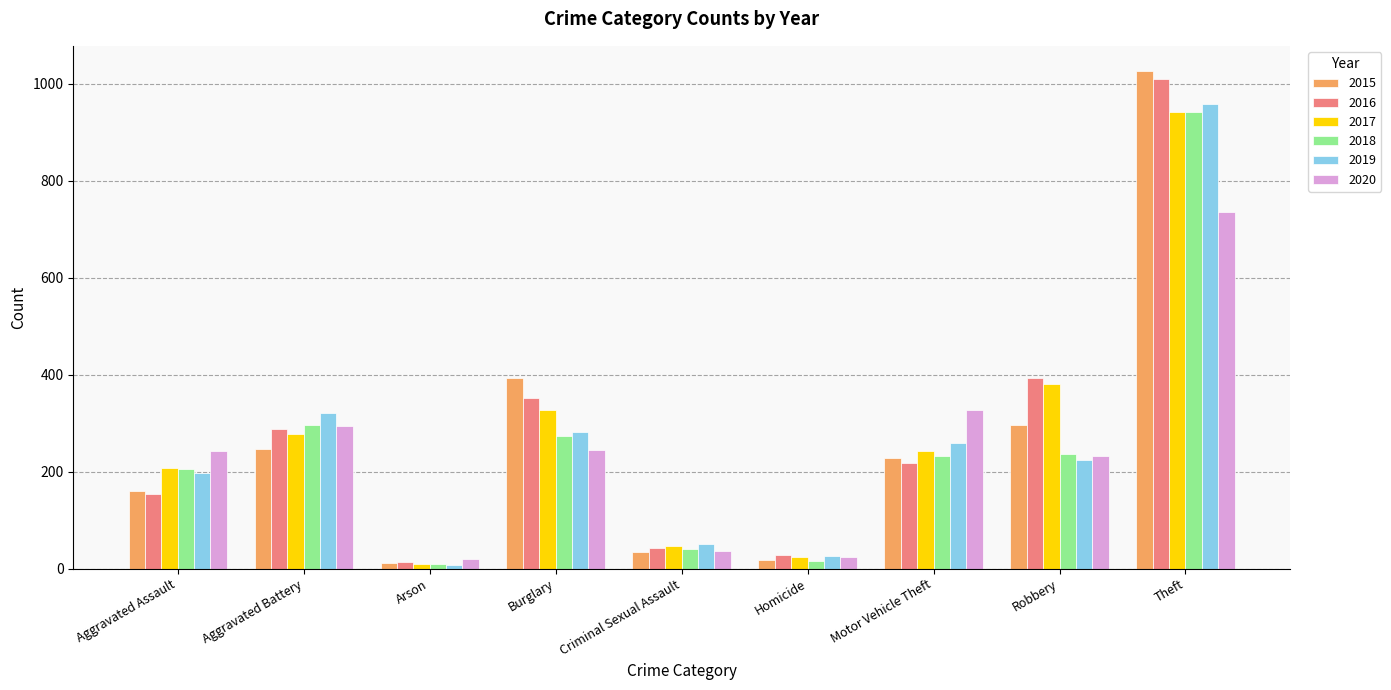

What is the difference between the second highest and minimum values in the 2018 series?

288